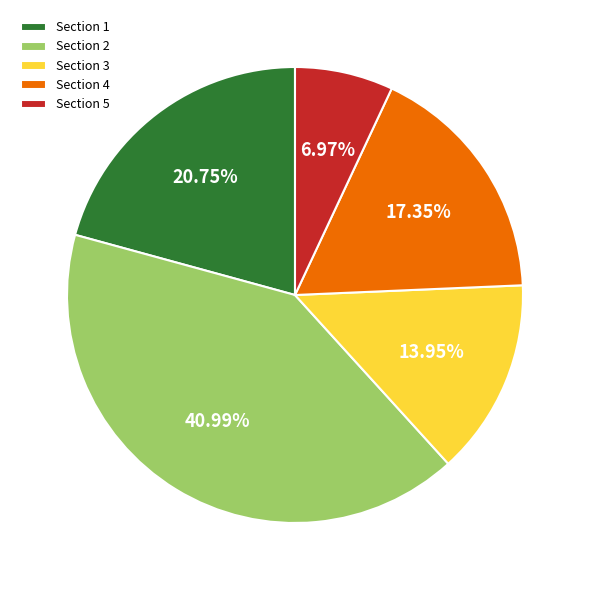

What is the total percentage of Section 5 and Section 3?

20.9%